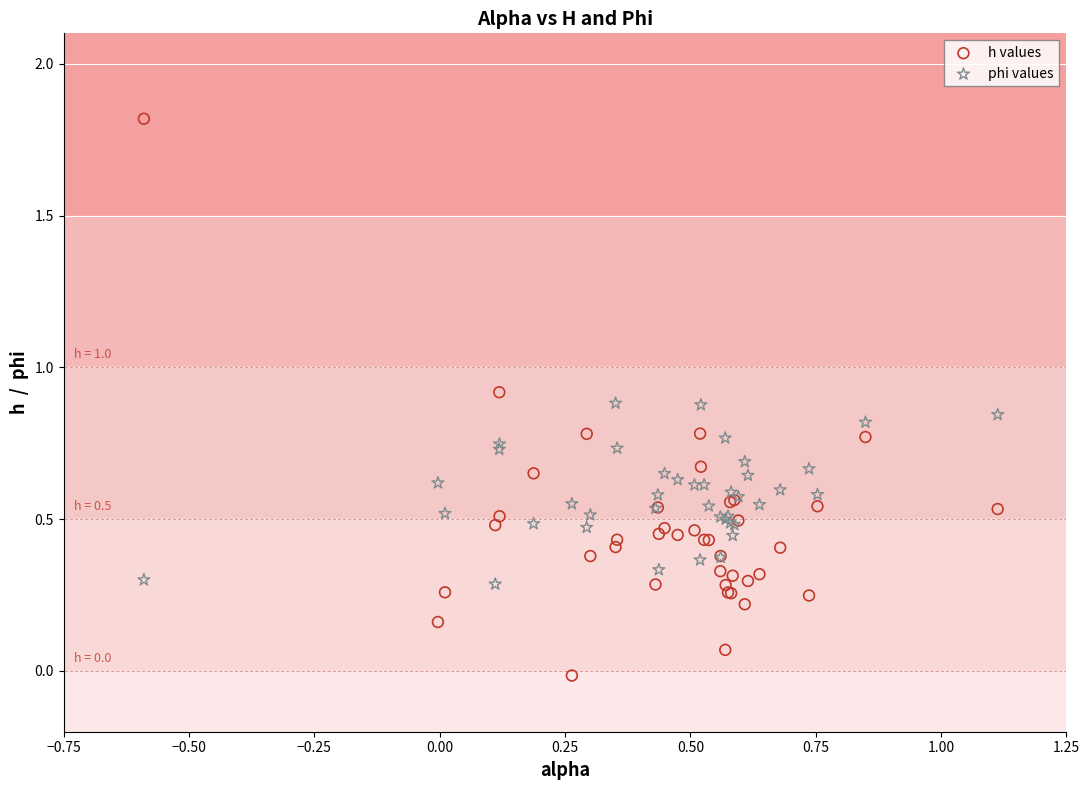

Which series reaches the minimum Y coordinate?

h values